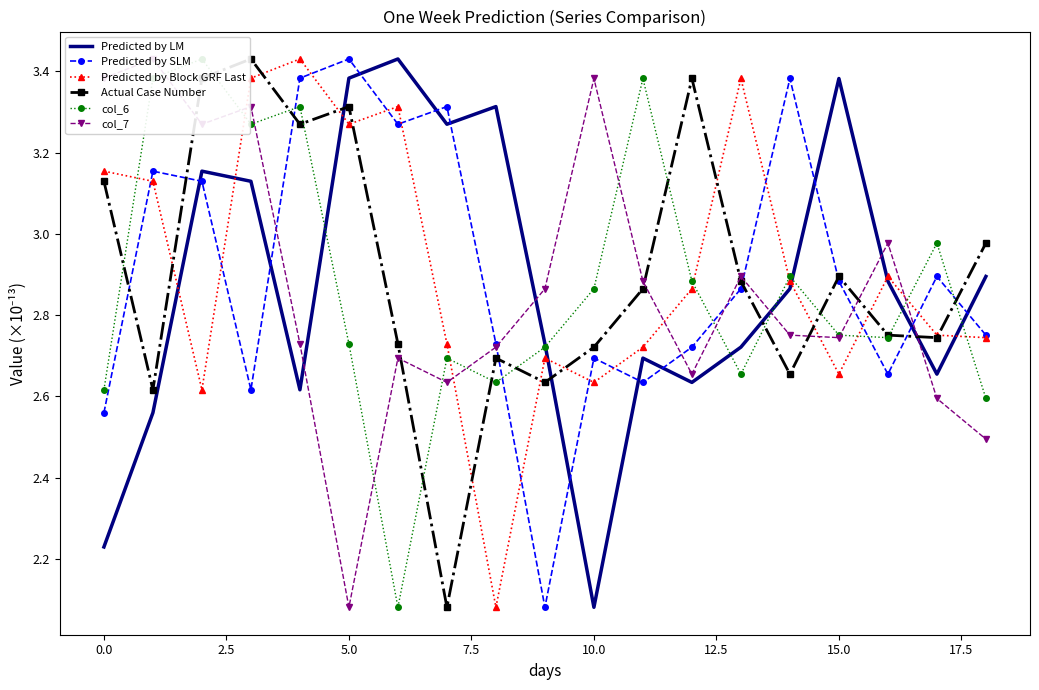

List the series in order of their peak value, highest first.

Predicted by LM, Predicted by SLM, Predicted by Block GRF Last, Actual Case Number, col_6, col_7